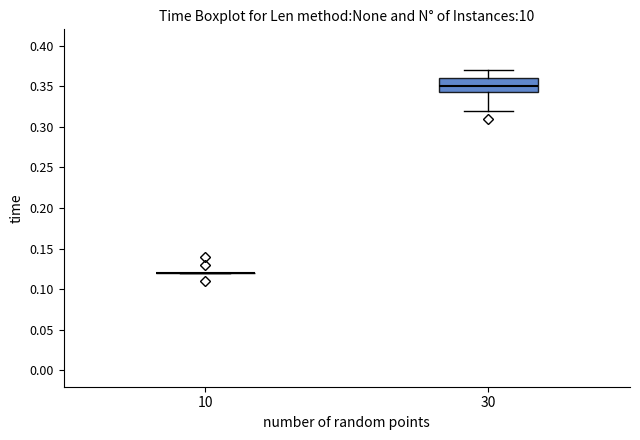

Reading left to right, transcribe this box plot: for each box, give where its median line is, the range the box spans, and where its two whiskers end, as read against the y-axis. The values are not printed on the chart, so give them approximately, as read against the axis.

10: box collapsed to a line at 0.120, whiskers 0.120 to 0.120
30: median 0.350, box 0.345 to 0.360, whiskers 0.320 to 0.370